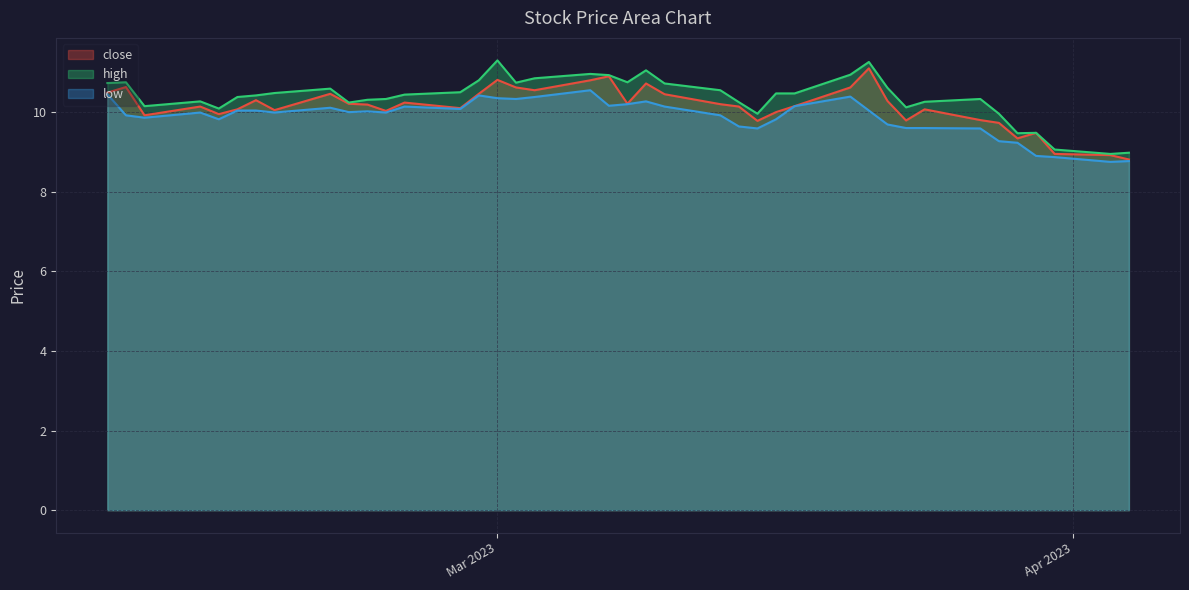

What is the label of the 20th point from the right?

2023-03-08